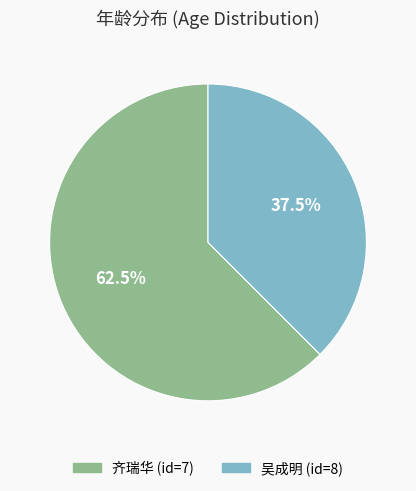

Is there any slice that represents more than half of the pie?

Yes